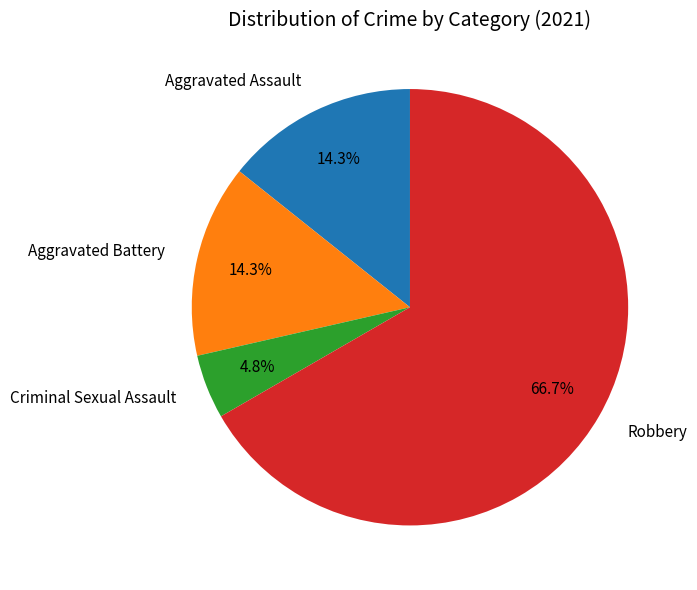

How many slices are in this pie chart?

4